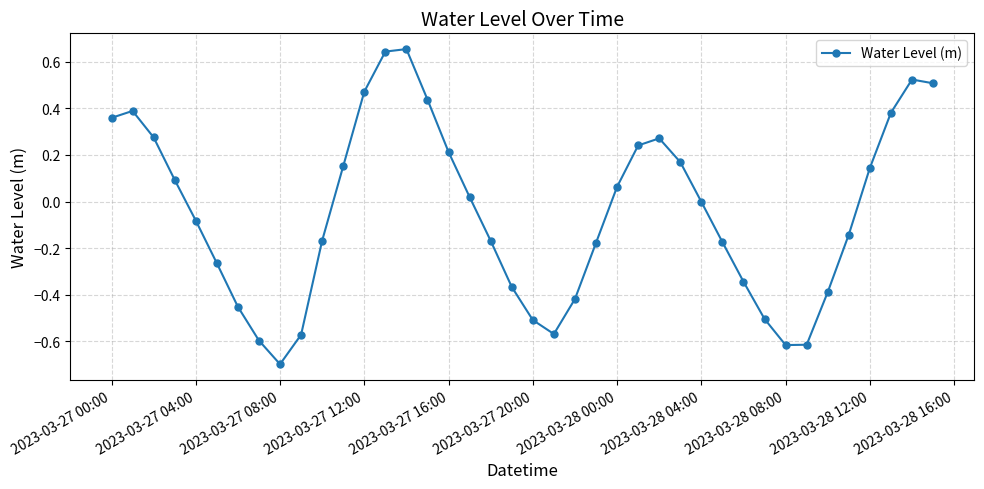

What is the difference between the second highest and minimum values?

1.3